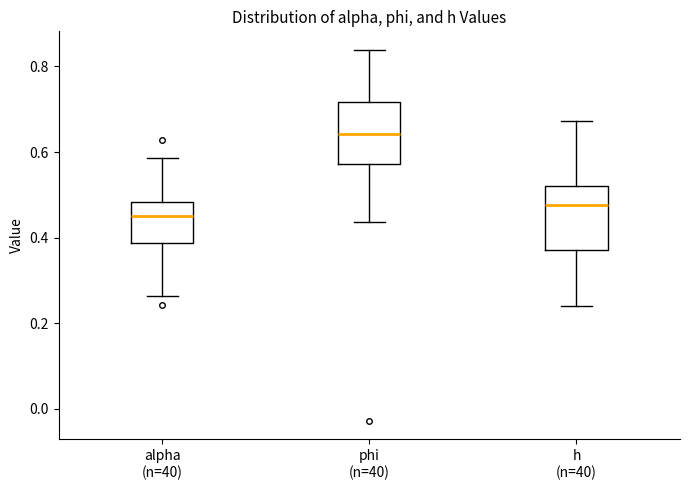

Reading left to right, transcribe this box plot: for each box, give where its median line is, the range the box spans, and where its two whiskers end, as read against the y-axis. The values are not printed on the chart, so give them approximately, as read against the axis.

alpha (n=40): median 0.46, box 0.38 to 0.48, whiskers 0.26 to 0.58
phi (n=40): median 0.64, box 0.58 to 0.72, whiskers 0.44 to 0.84
h (n=40): median 0.48, box 0.38 to 0.52, whiskers 0.24 to 0.68